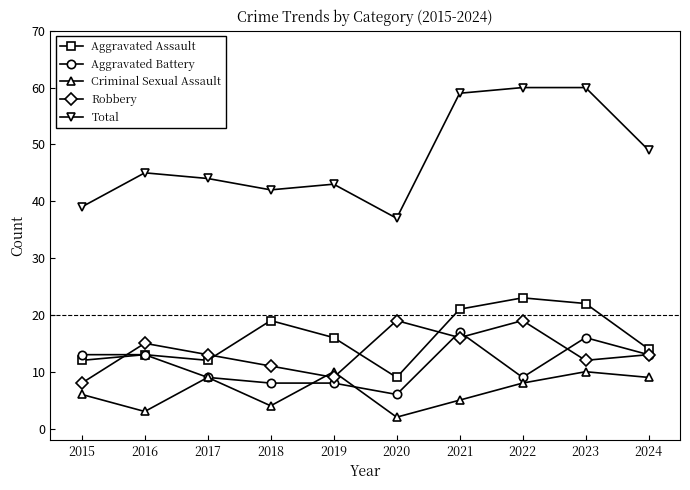

What is the difference between the second highest and minimum values in the Criminal Sexual Assault series?

8